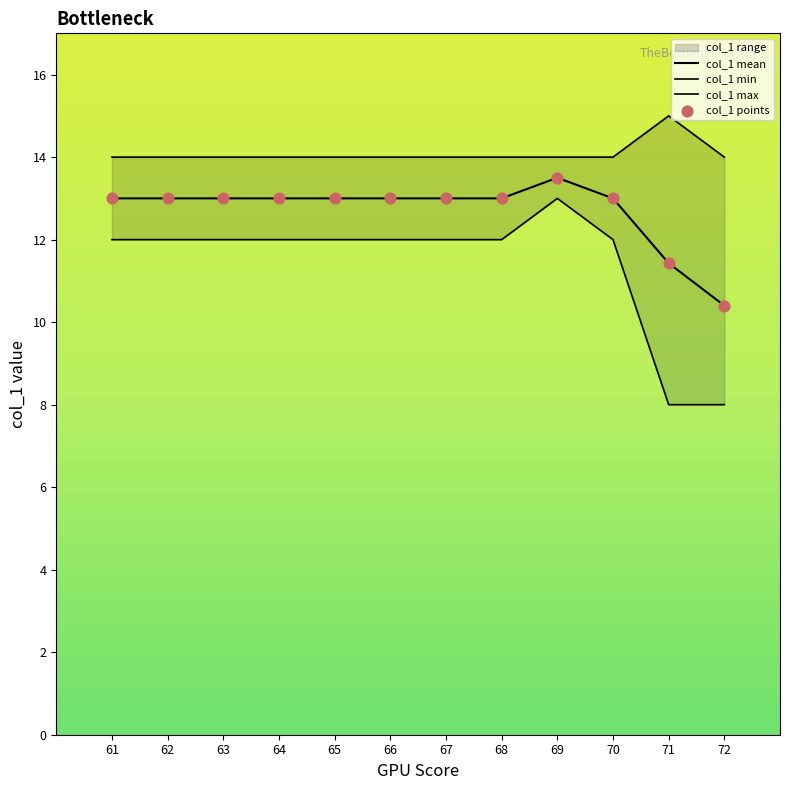

Which series has the largest Y range (max minus min)?

col_1 min